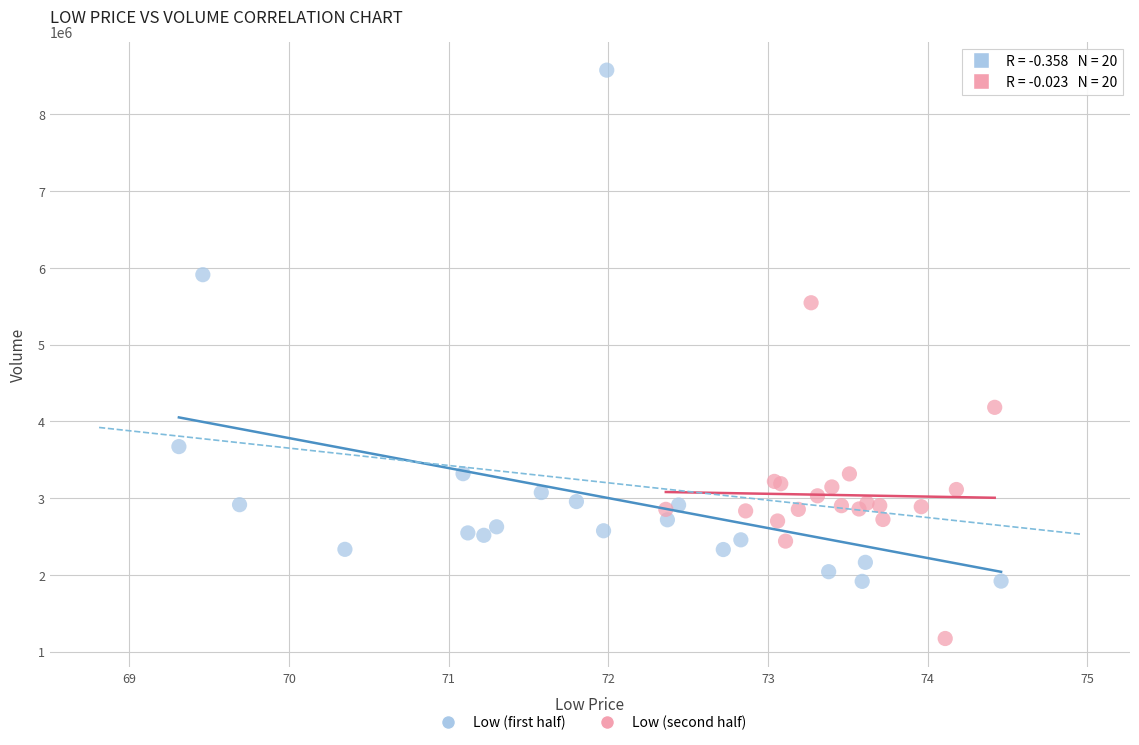

Which series contains the lowest Y value?

Low (second half)